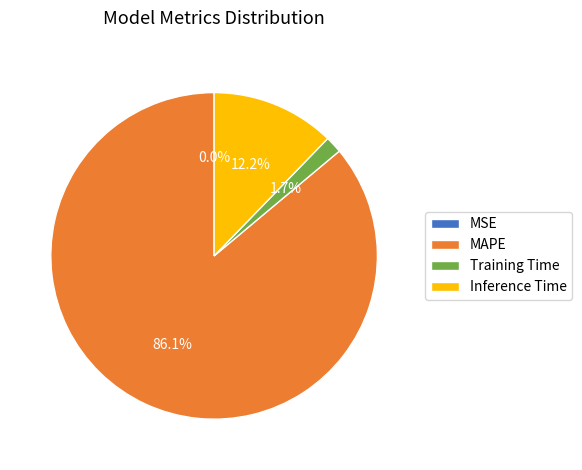

Is it true that Inference Time is 12% of the pie?

True